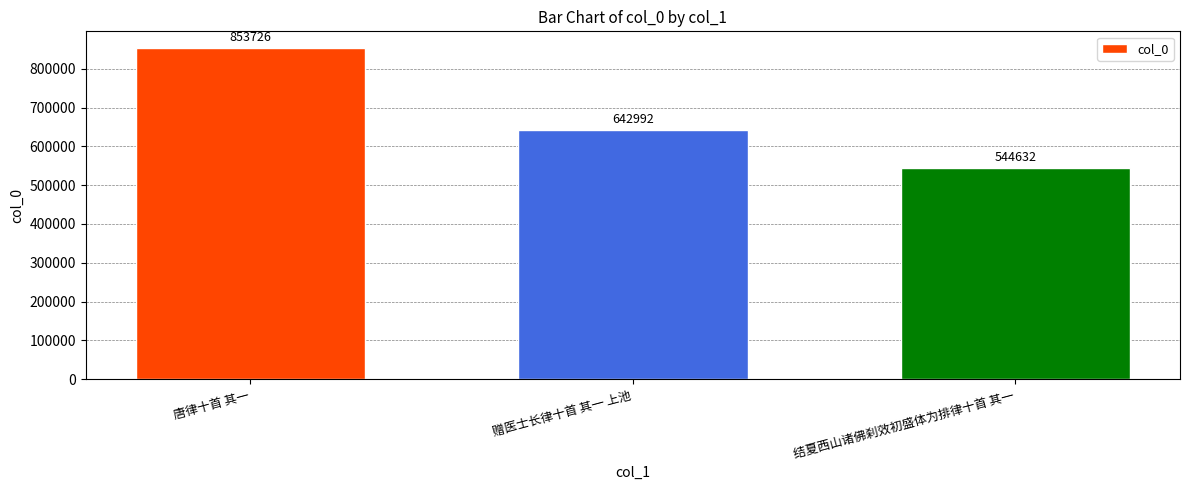

Reading left to right, list all the values displayed in this chart.

唐律十首 其一=853726	赠医士长律十首 其一 上池=642992	结夏西山诸佛刹效初盛体为排律十首 其一=544632